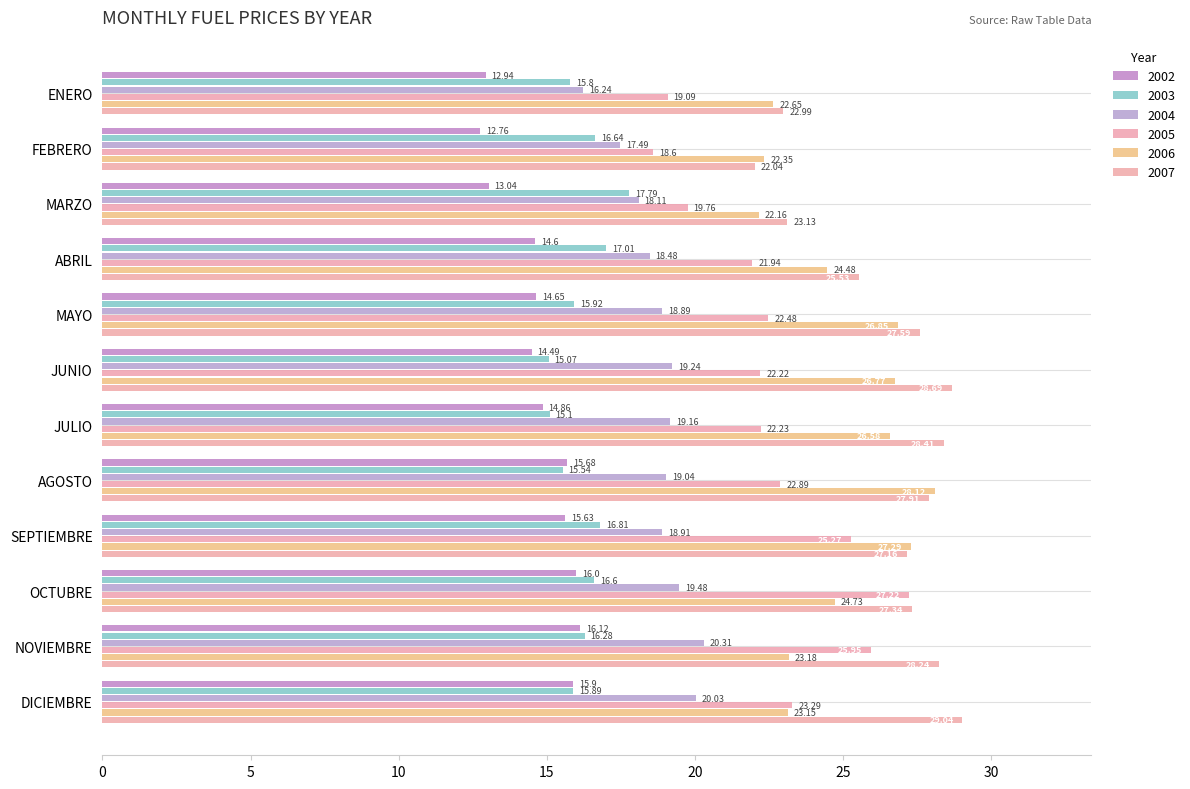

How many distinct data groups are displayed?

6